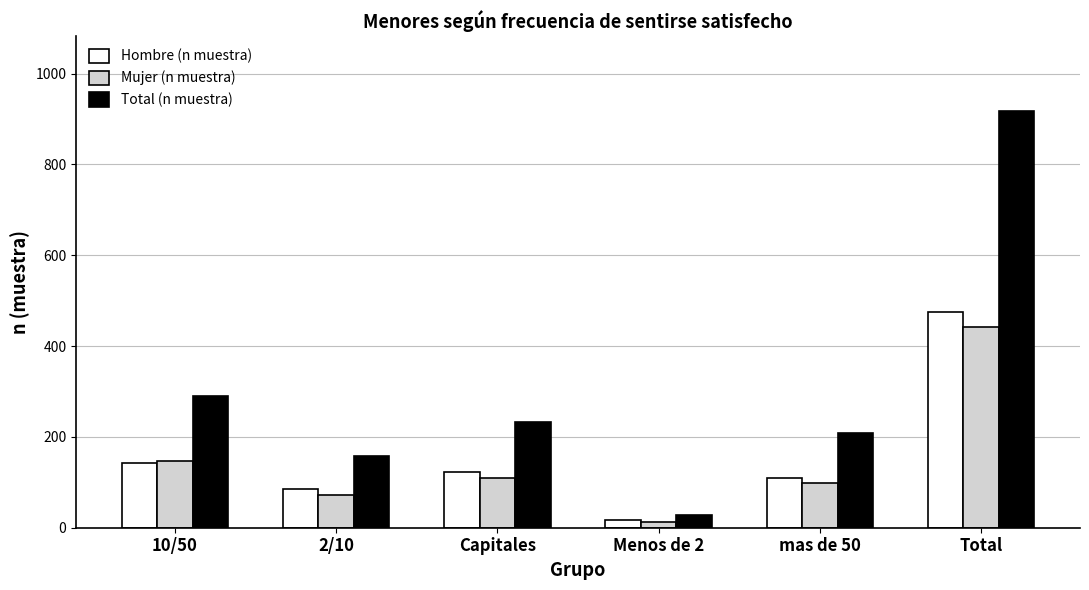

Which series has the widest spread of values?

Total (n muestra)